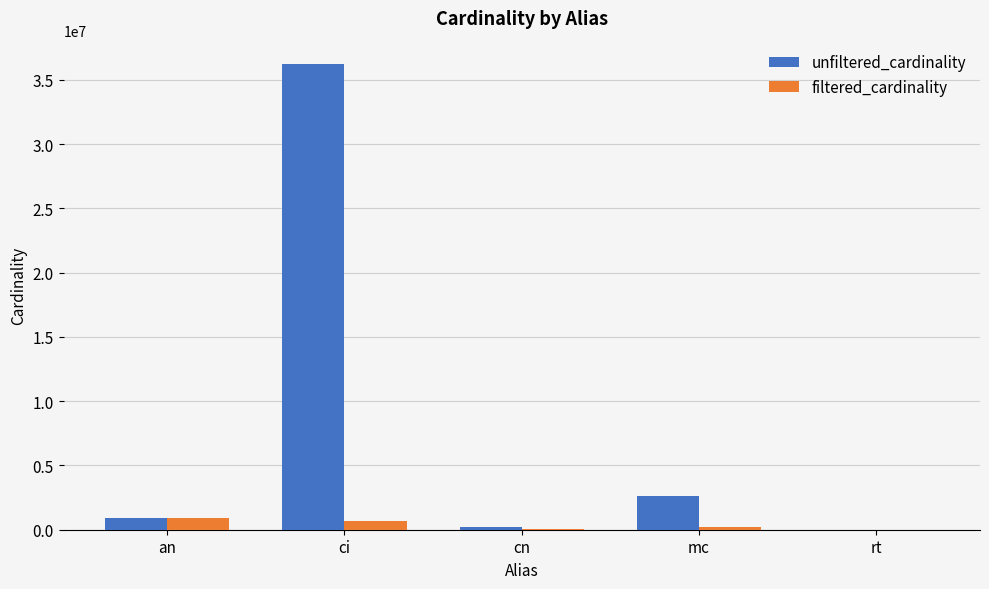

Which label corresponds to the largest value in the chart?

ci